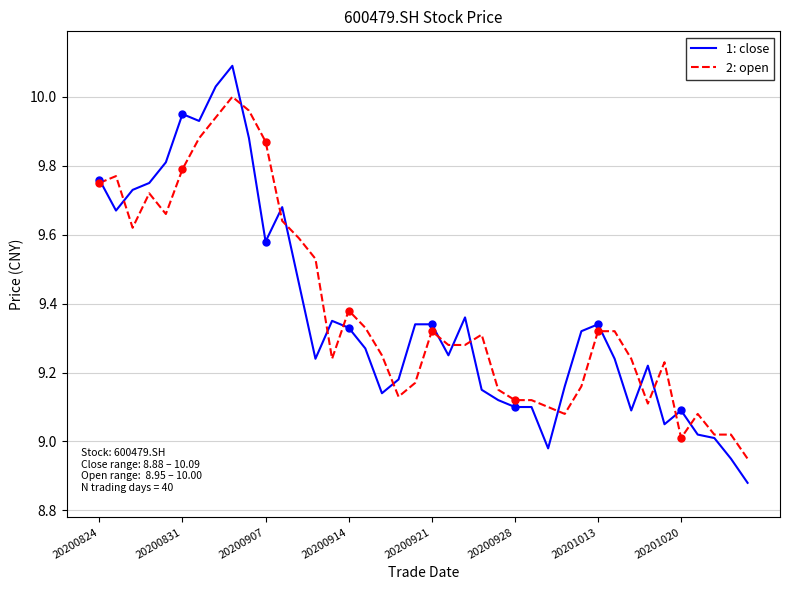

What is the difference between the second highest and second lowest values in the 1: close series?

1.1